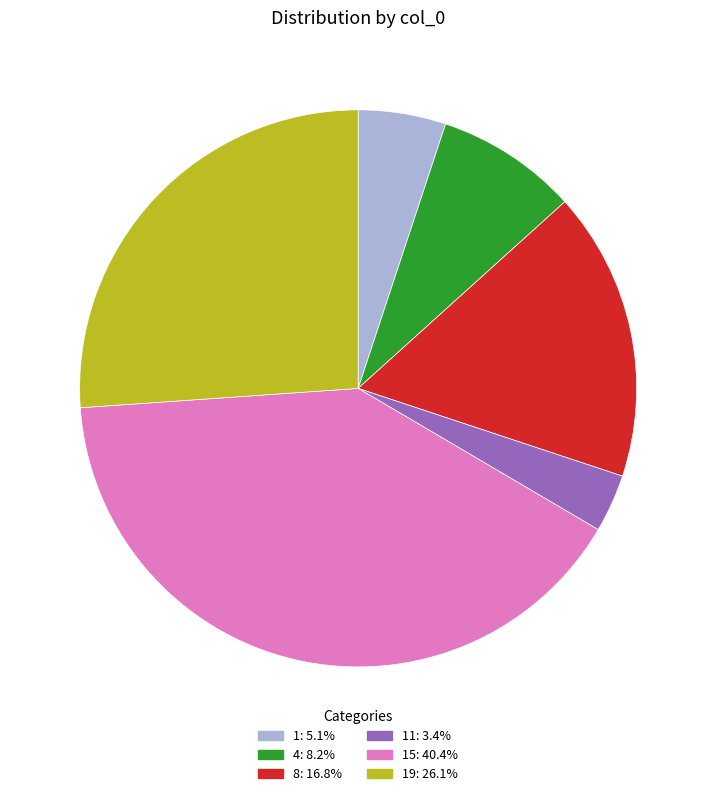

Is there any slice that represents more than half of the pie?

No